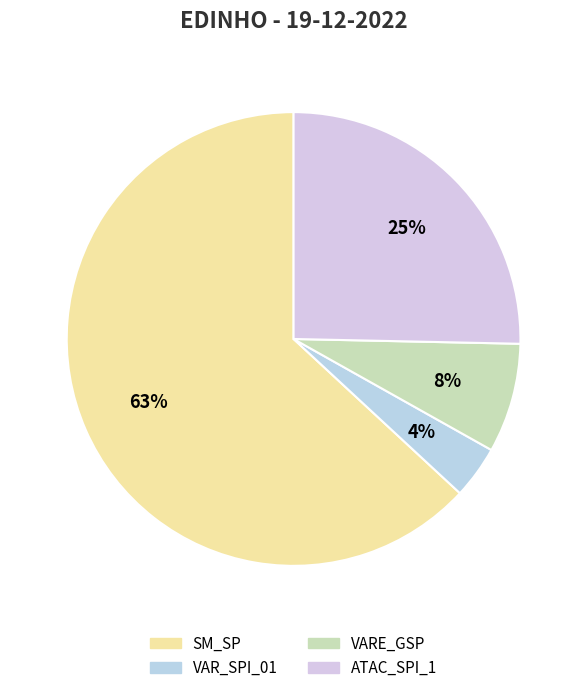

Is there a majority slice in this chart?

Yes